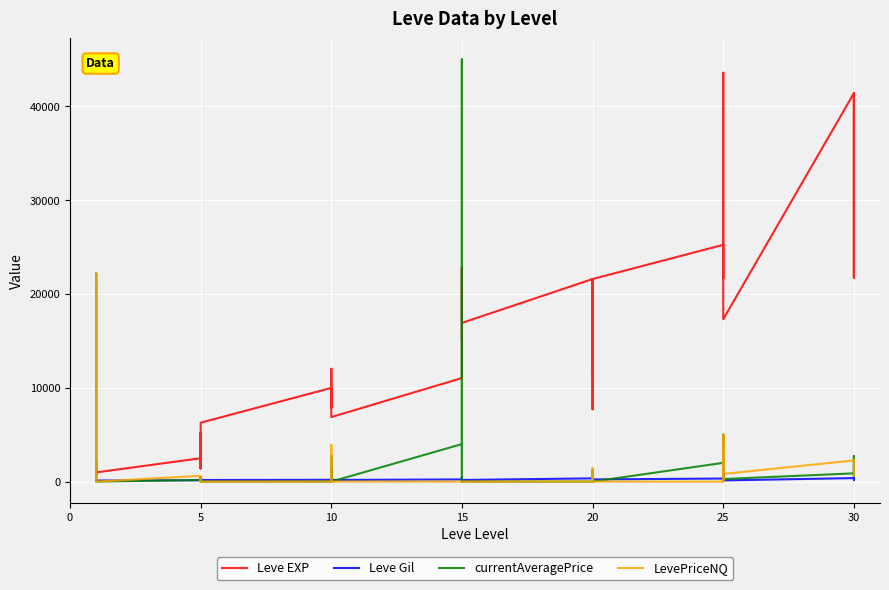

Which series has the largest total across all categories?

Leve EXP